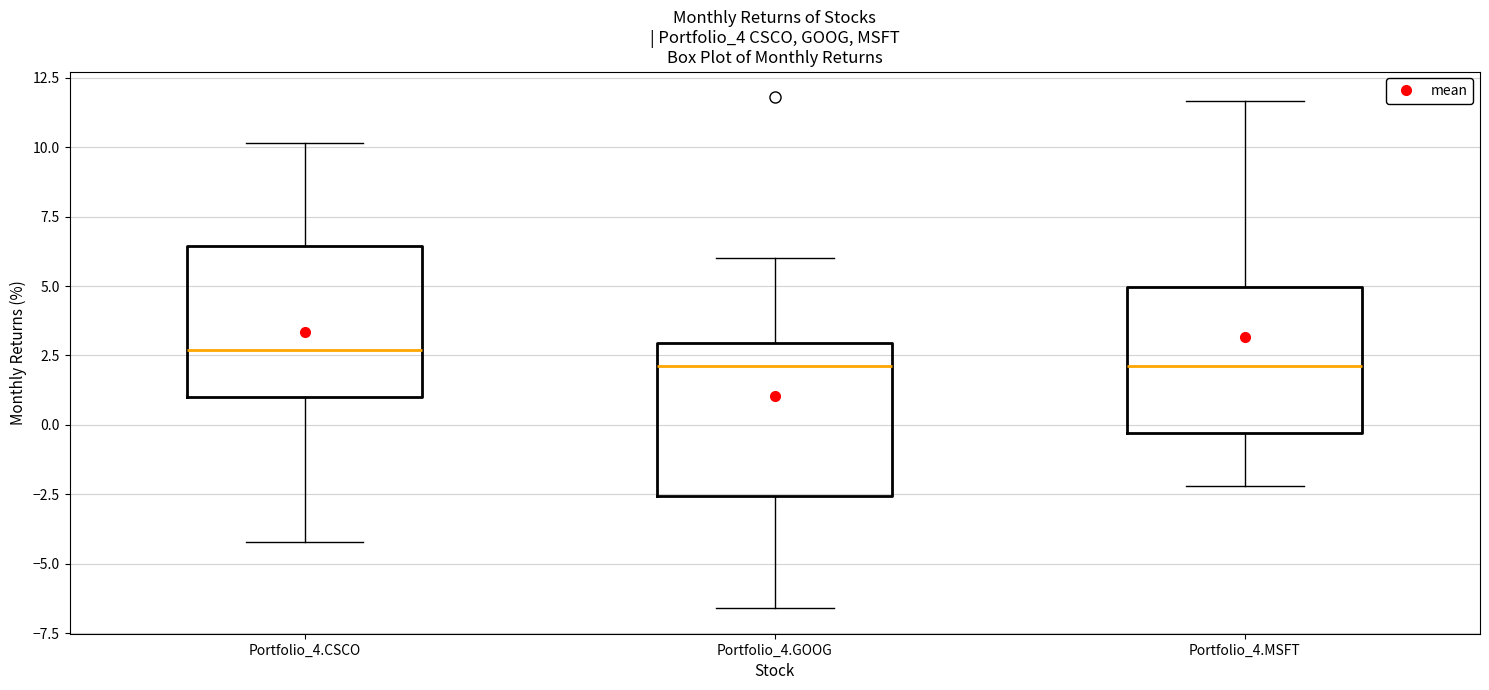

Reading left to right, transcribe this box plot: for each box, give where its median line is, the range the box spans, and where its two whiskers end, as read against the y-axis. The values are not printed on the chart, so give them approximately, as read against the axis.

Portfolio_4.CSCO: median 2.5, box 1.0 to 6.5, whiskers -4.0 to 10.0
Portfolio_4.GOOG: median 2.0, box -2.5 to 3.0, whiskers -6.5 to 6.0
Portfolio_4.MSFT: median 2.0, box -0.5 to 5.0, whiskers -2.0 to 11.5